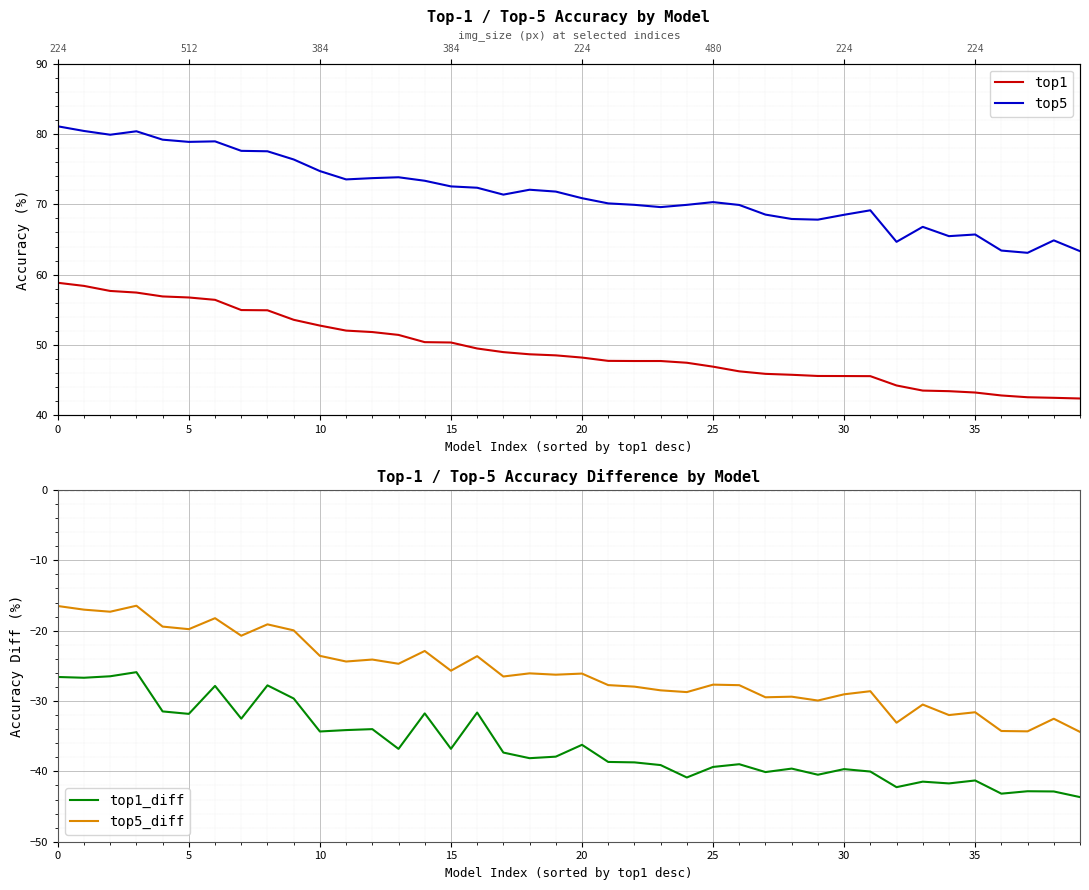

What is the lowest value of the top5_diff series?

-34.4